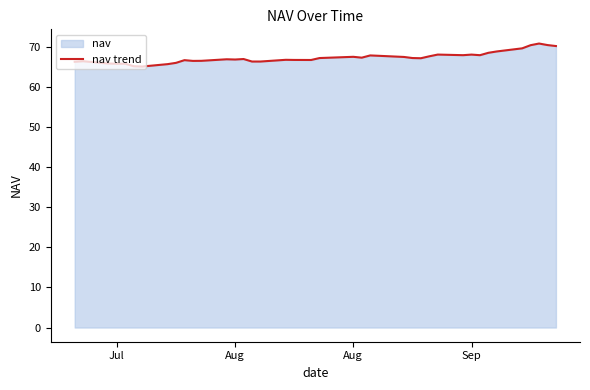

What is the smallest value displayed?

65.0